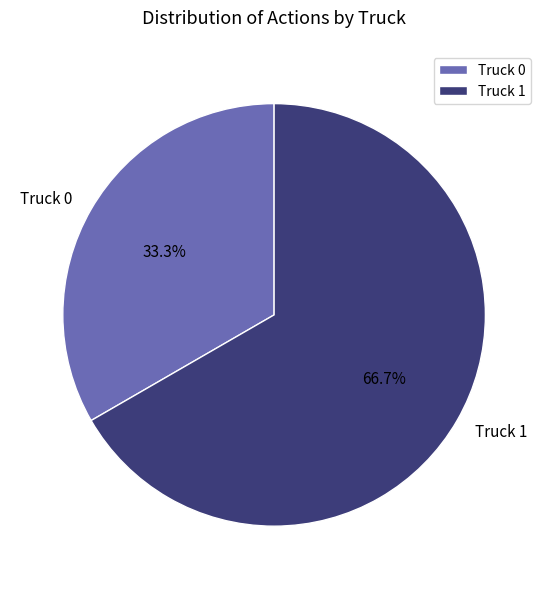

Which slice is the smallest?

Truck 0